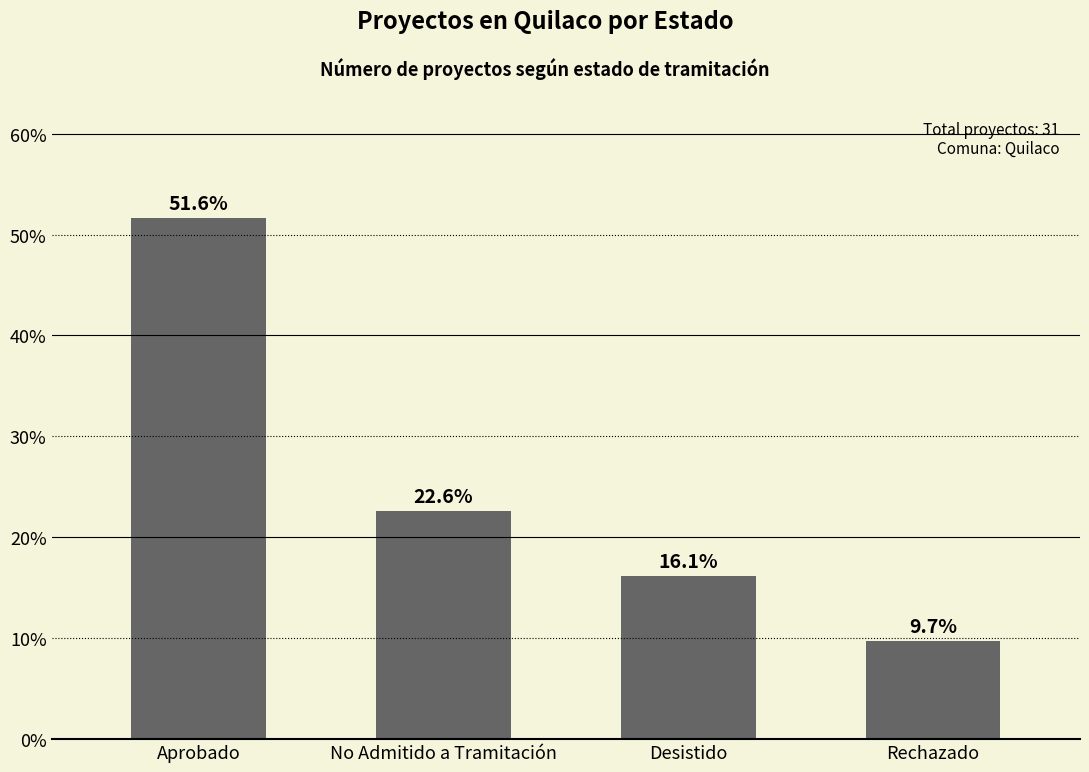

List the labels in order of value, largest first.

Aprobado, No Admitido a Tramitación, Desistido, Rechazado